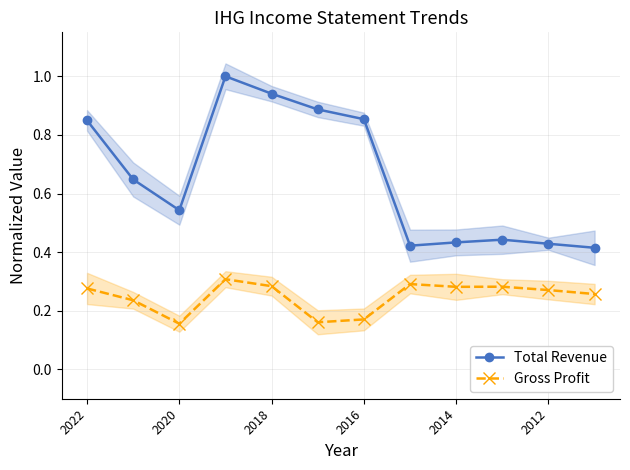

List the series in order of their overall mean, highest first.

Total Revenue, Gross Profit